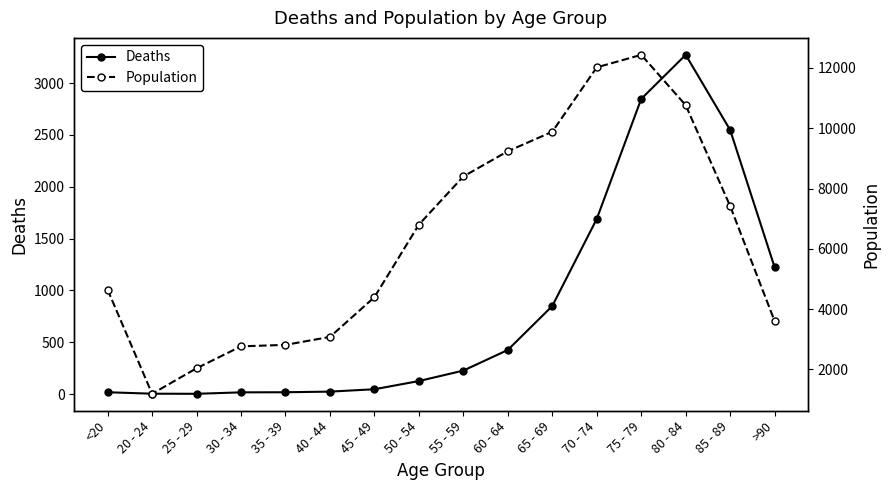

How many categories are shown in the chart?

16